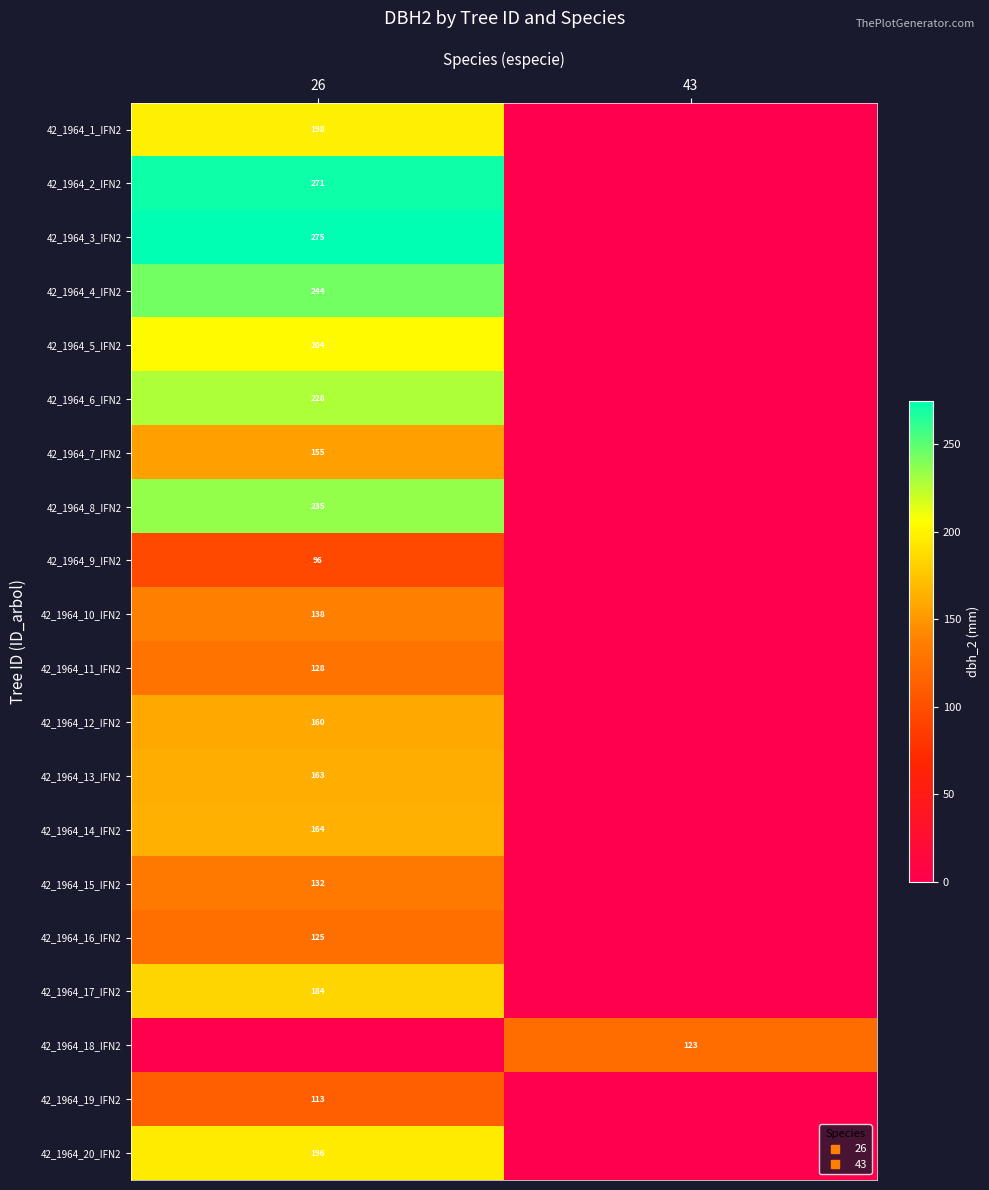

What is the total value across all series at 43?

123